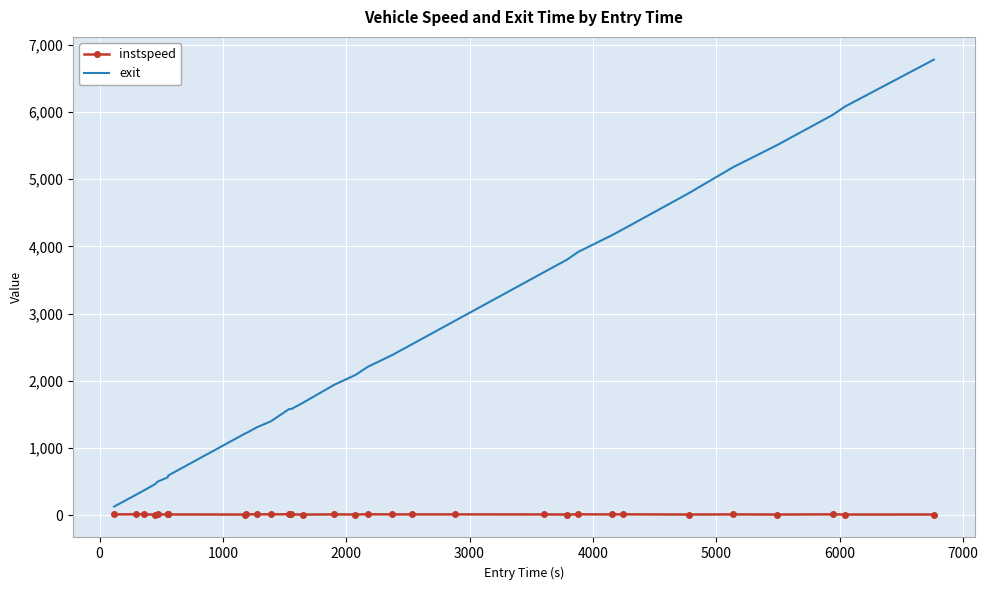

Which series has the widest spread of values?

exit